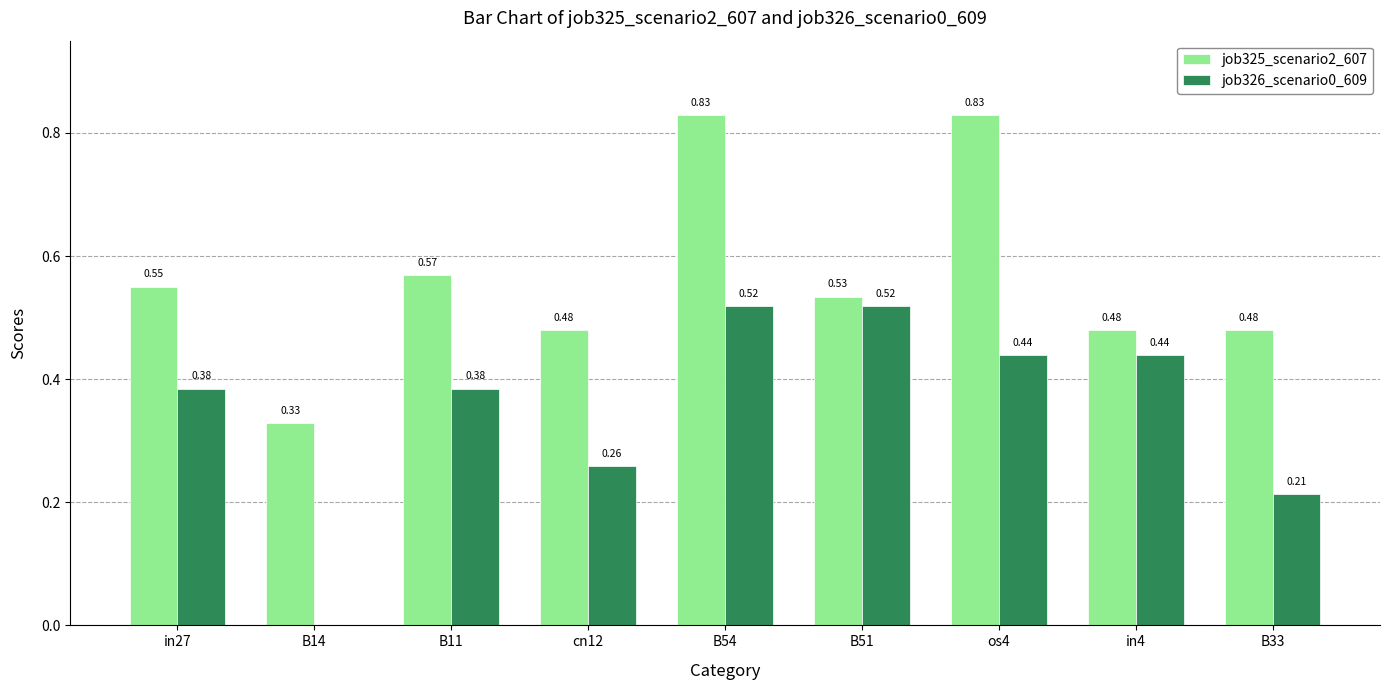

What are all the series names shown in the legend?

job325_scenario2_607, job326_scenario0_609